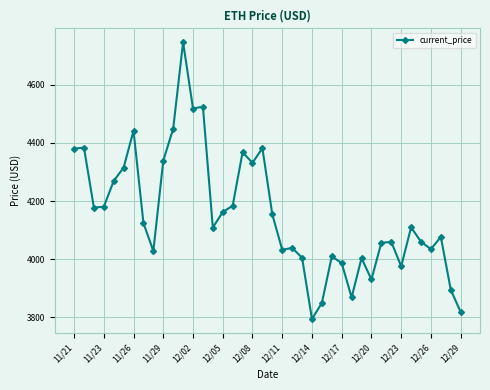

True or false: there are more than 0 points higher than both neighbors.

True